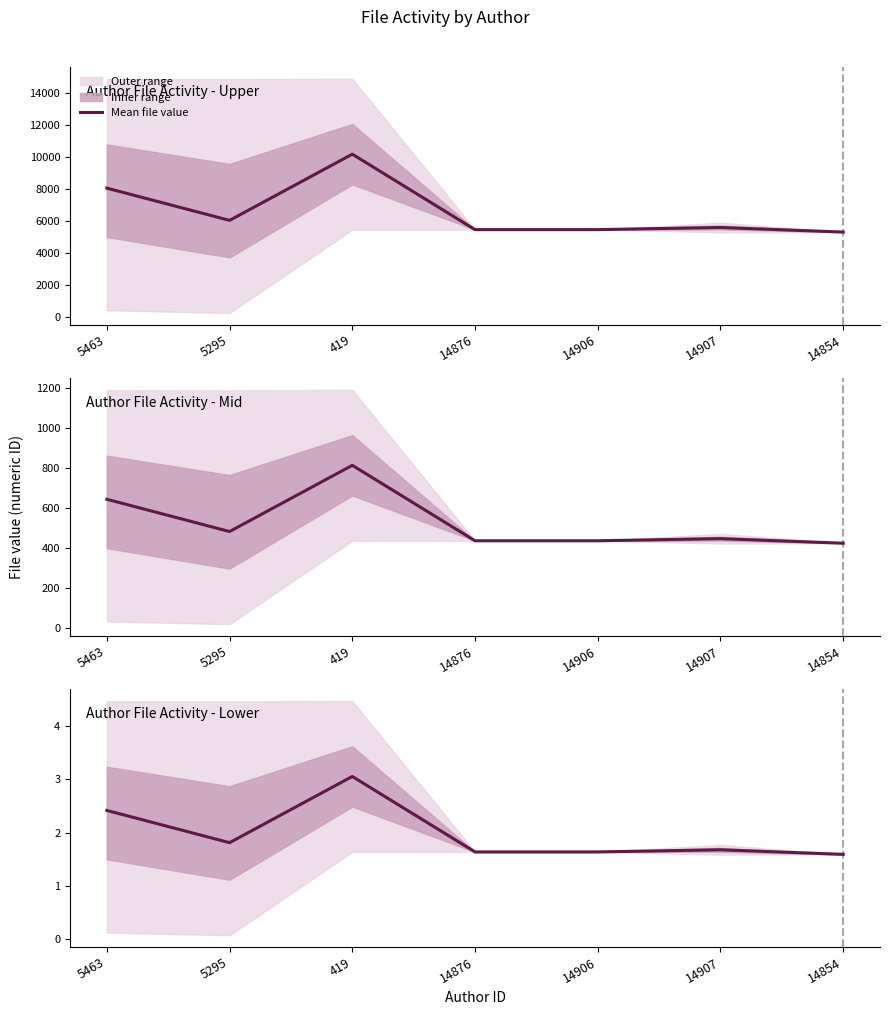

What is the change in value from 5463 to 5295?

-0.6